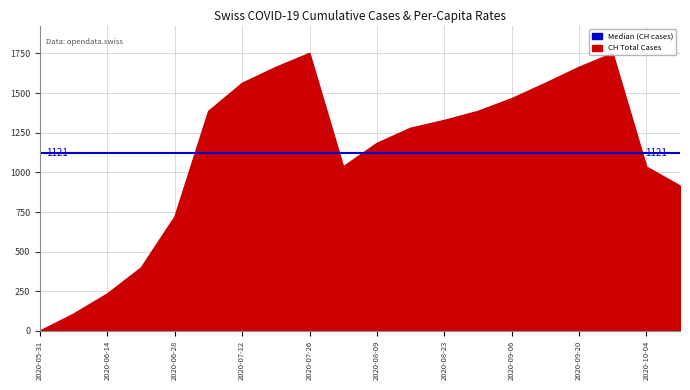

At how many categories does at least one series exceed 146?

18